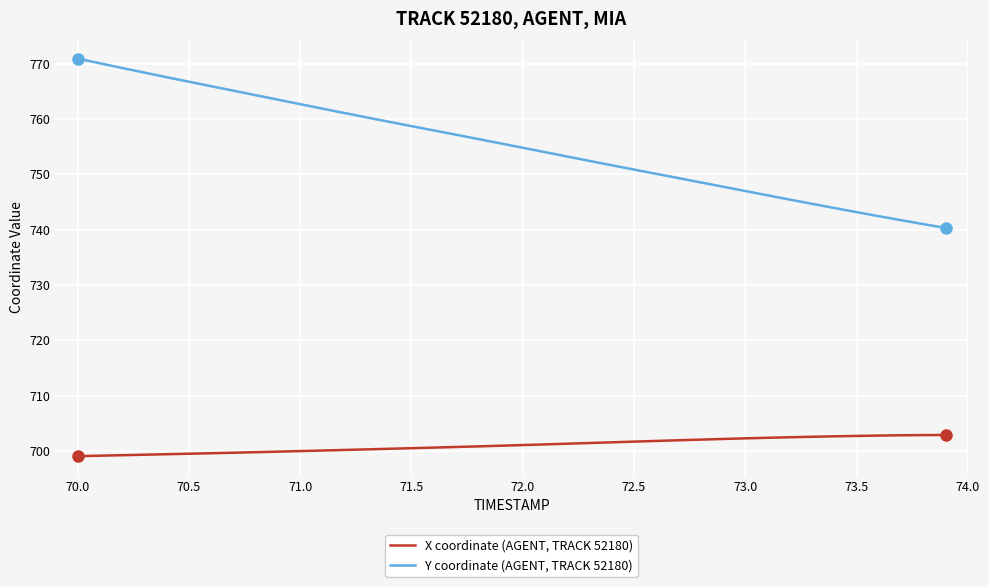

List the series in order of their overall mean, lowest first.

X coordinate (AGENT, TRACK 52180), Y coordinate (AGENT, TRACK 52180)